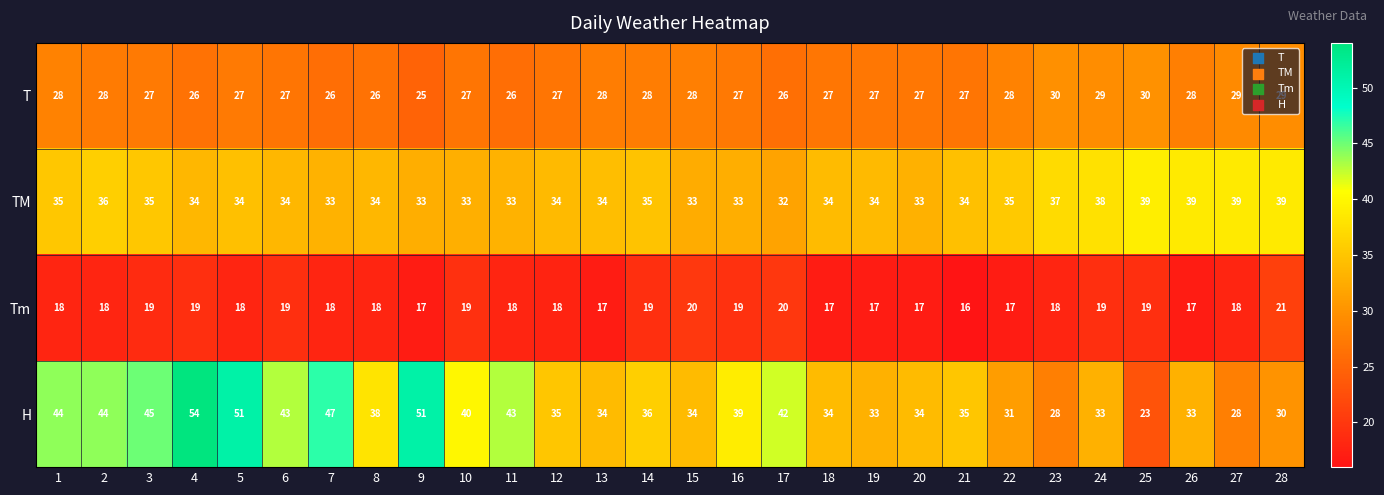

What is the sum of all H values?

1062